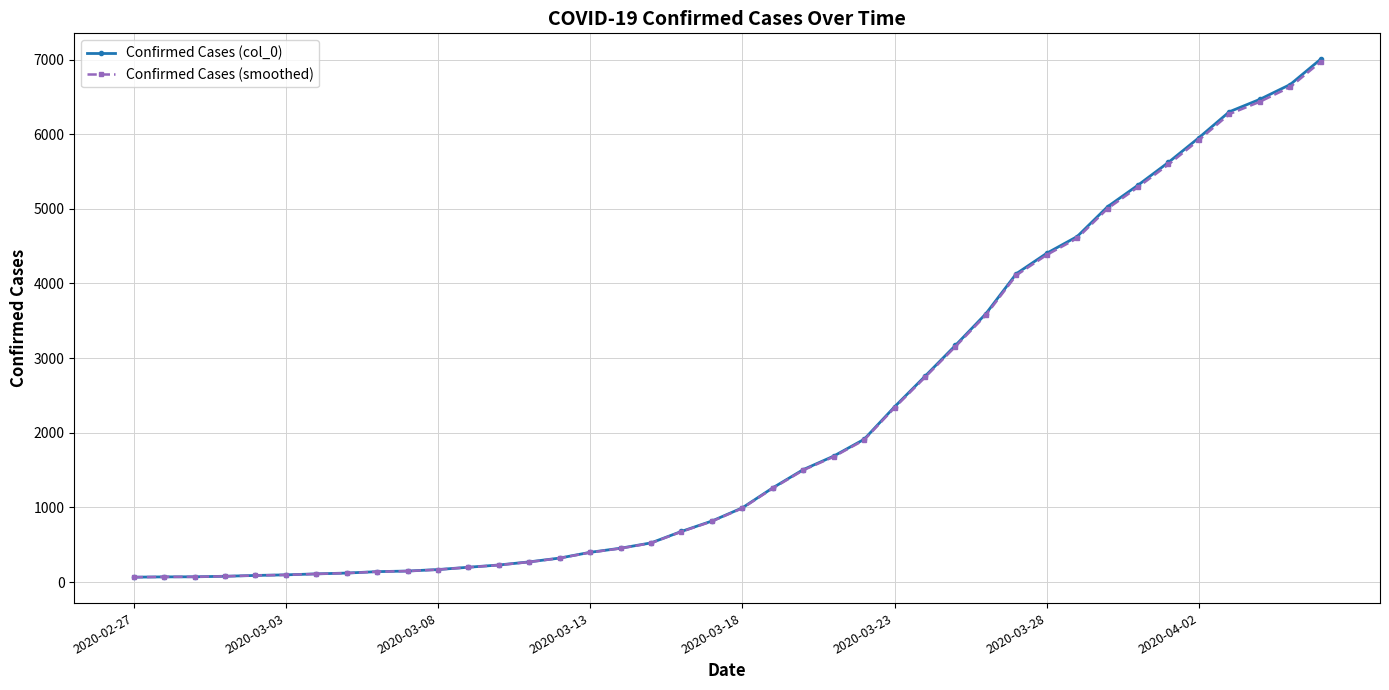

At how many categories does at least one series exceed 1762?

16